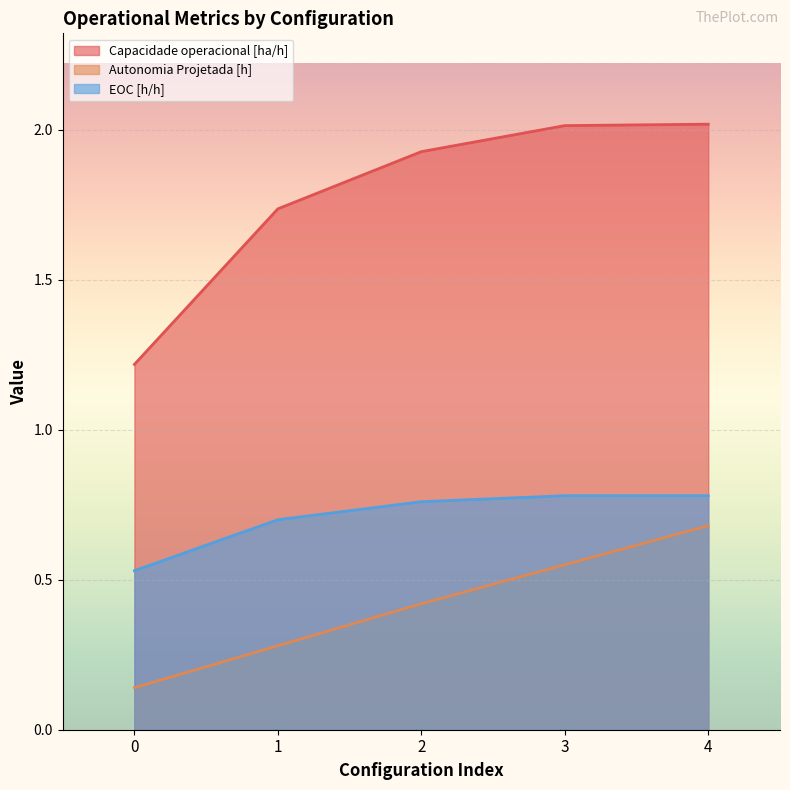

Reading left to right, what are all the values shown in this chart?

Capacidade operacional [ha/h]: 0=1.2	1=1.7	2=1.9	3=2.0	4=2.0
Autonomia Projetada [h]: 0=0.1	1=0.3	2=0.4	3=0.6	4=0.7
EOC [h/h]: 0=0.5	1=0.7	2=0.8	3=0.8	4=0.8